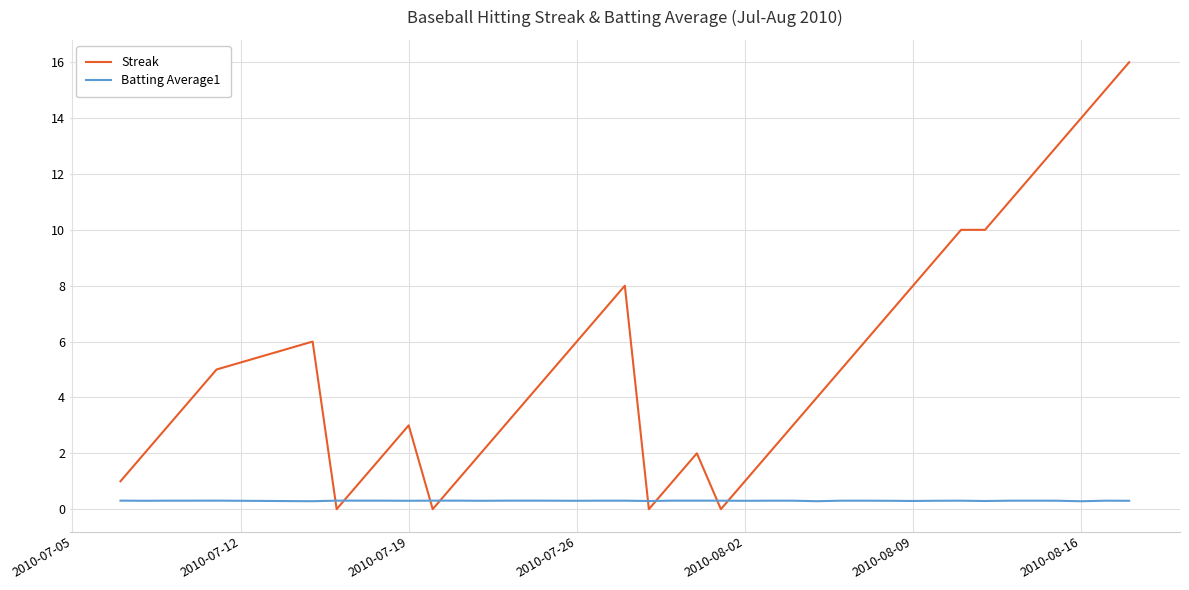

List the series in order of their peak value, lowest first.

Batting Average1, Streak